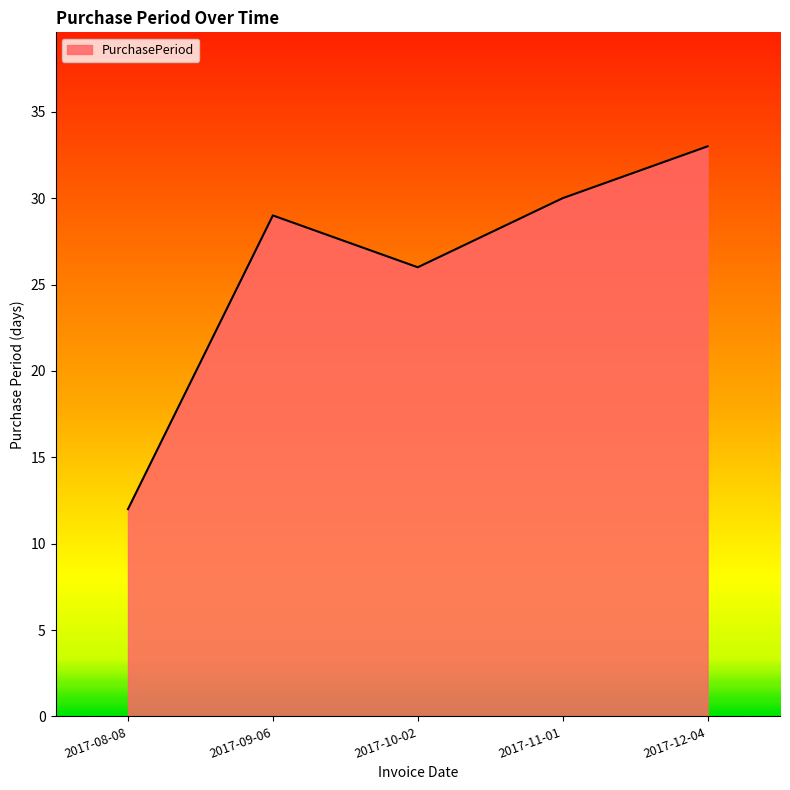

At which category does the chart reach its minimum across all series?

2017-08-08